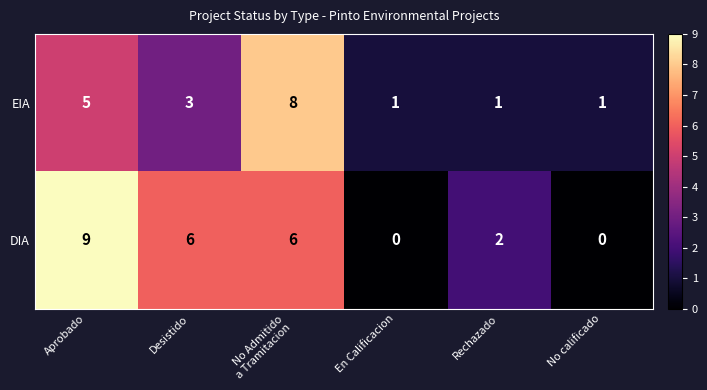

Is it true that DIA equals -5 at En Calificacion?

False